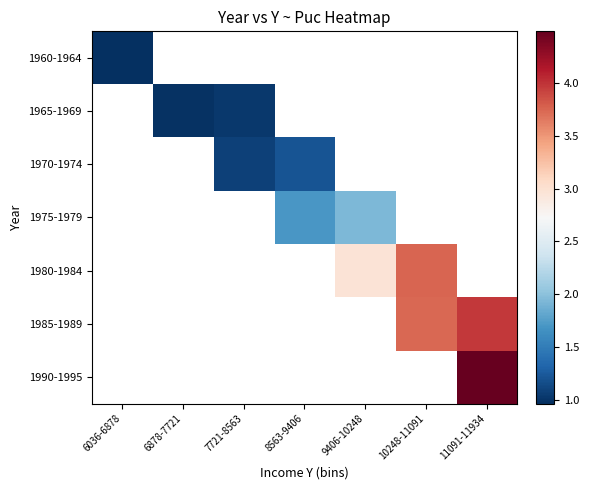

Where is 1960-1964 nearest to the value 0?

6036-6878